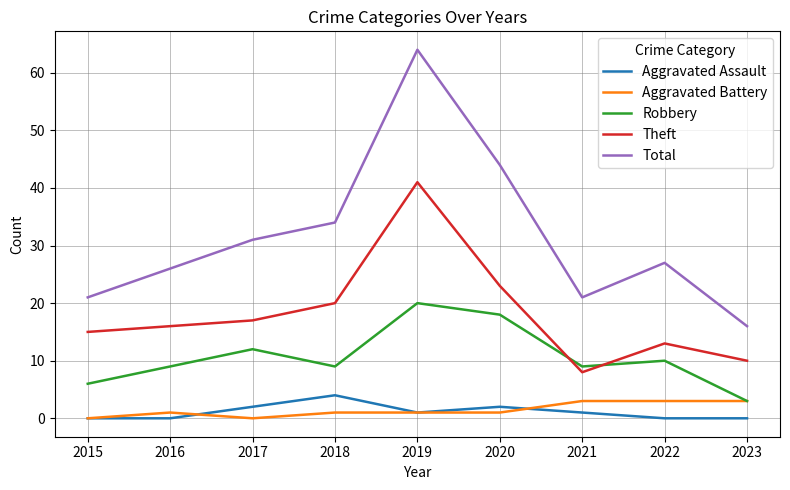

At 2018, list the series in order from largest to smallest.

Total, Theft, Robbery, Aggravated Assault, Aggravated Battery